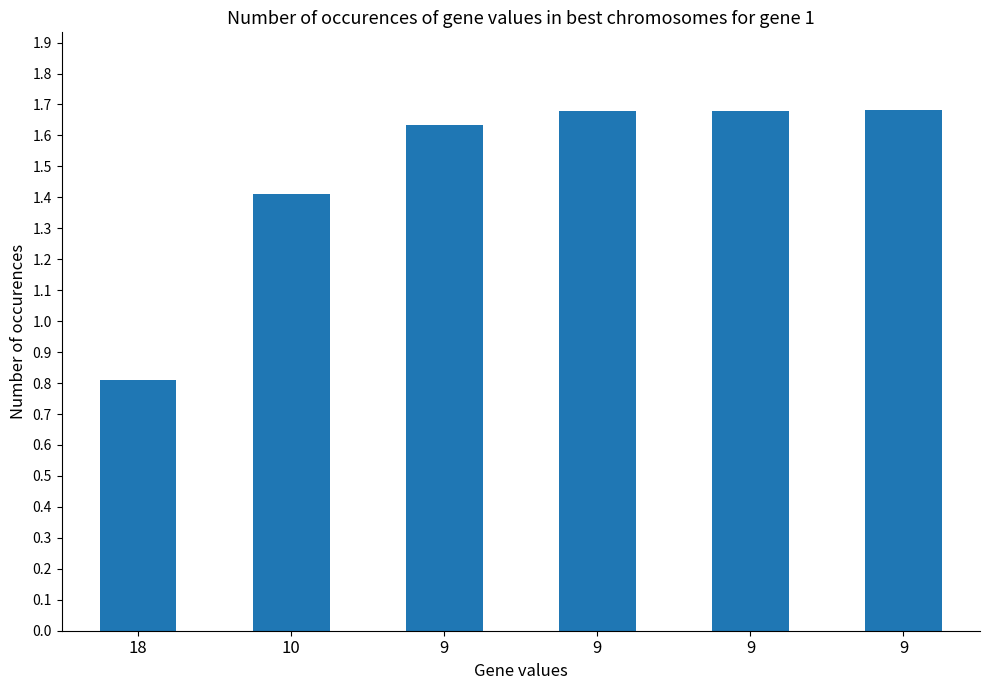

Reading left to right, extract all data points from this chart.

18=0.8	10=1.4	9=1.6	9=1.7	9=1.7	9=1.7